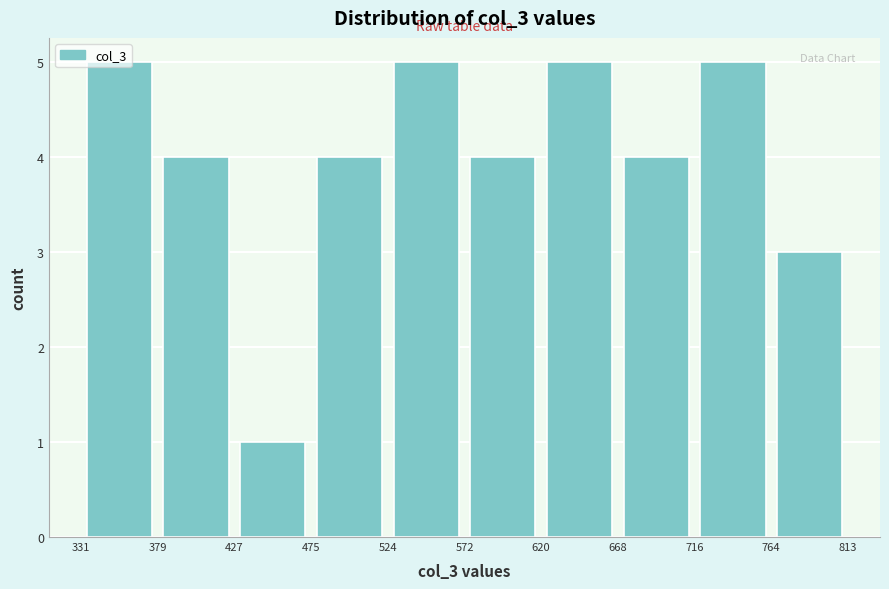

How tall is the bar that spans 427 to 475 on the x-axis? The values are not printed on the chart, so give them approximately, as read against the axis.

1